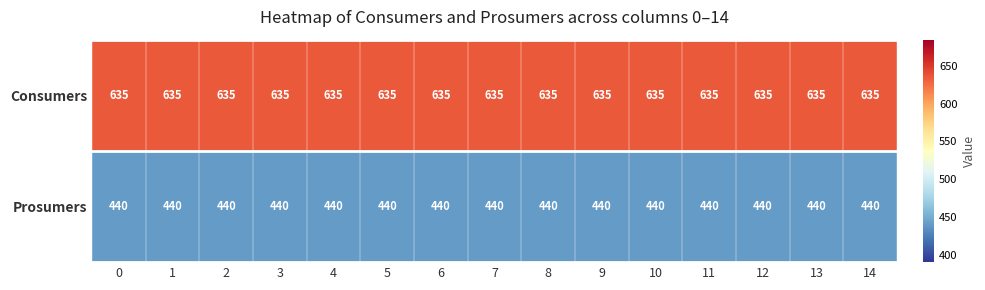

What is the total value across all series at 6?

1075